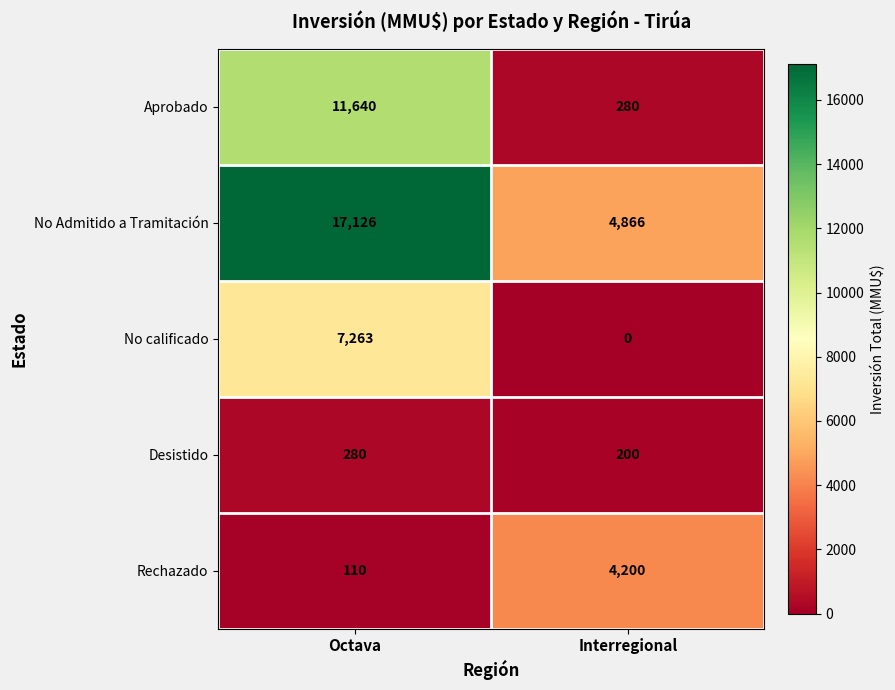

The value of Desistido at Interregional is 280. True or false?

False